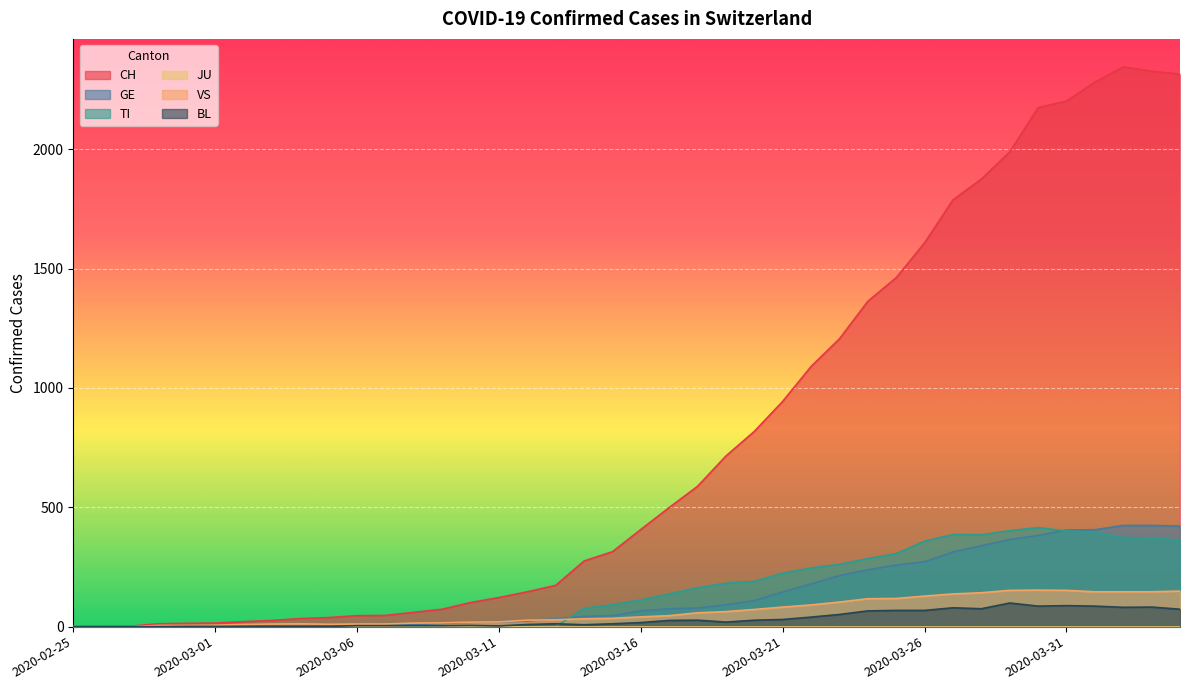

The TI series shows 469 at 2020-03-23. True or false?

False